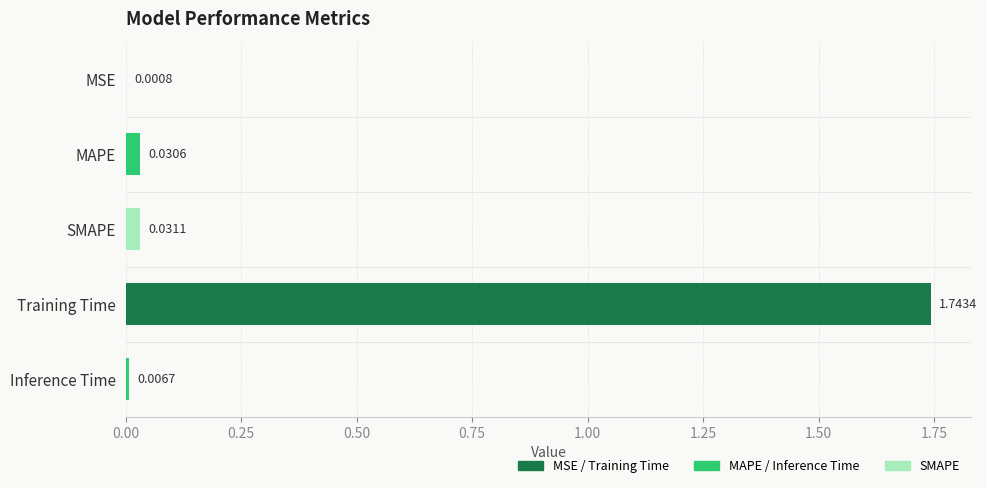

Does the chart contain stacked bars?

No